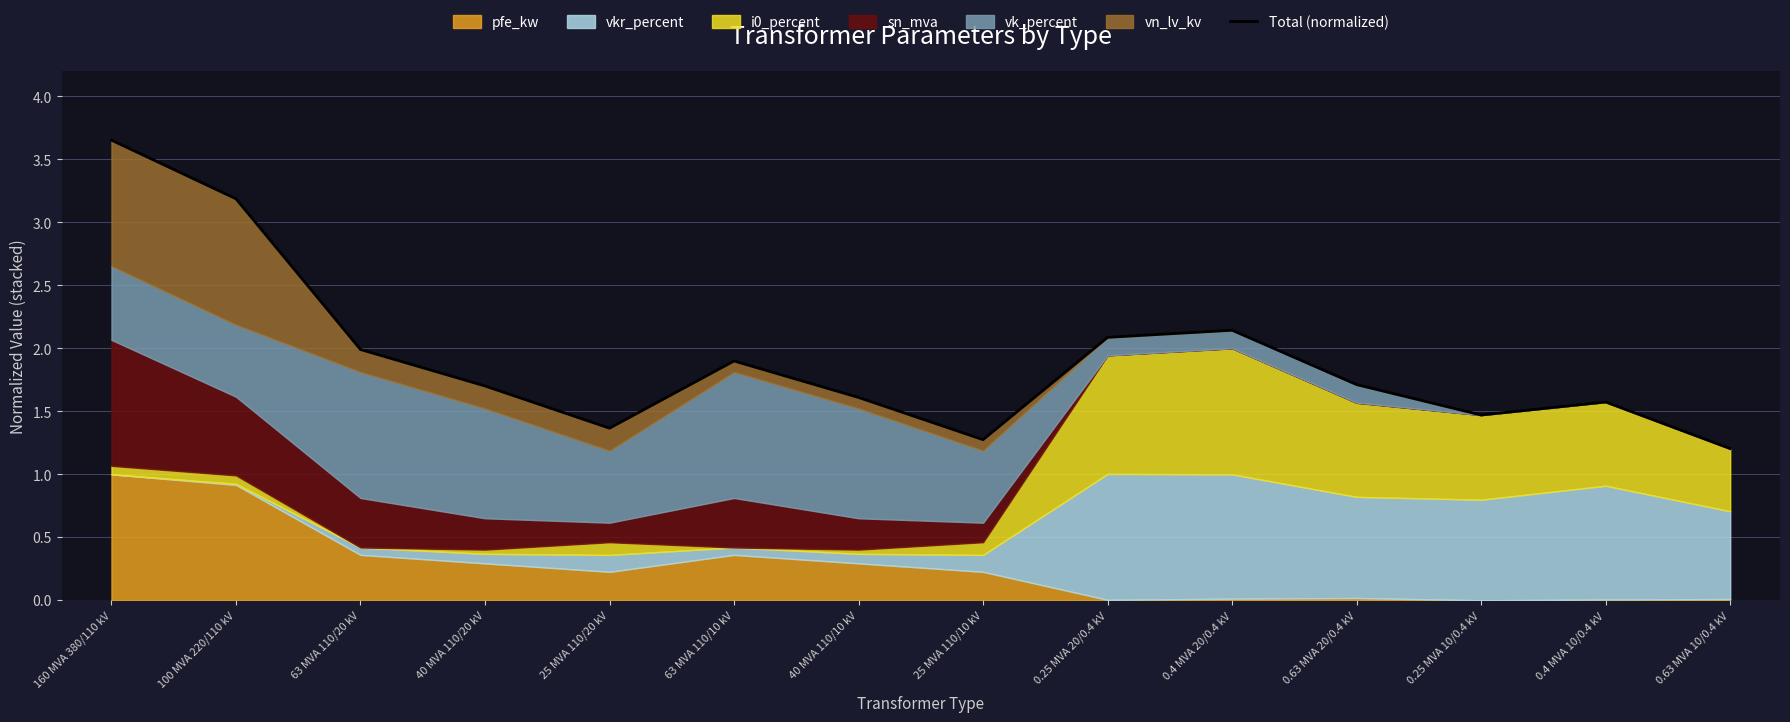

What is the value of the 9th point from the left?

2.1